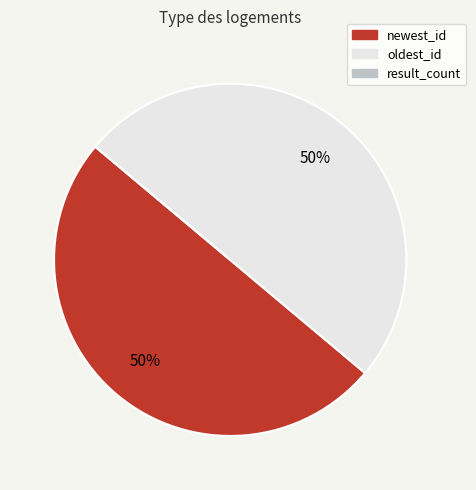

To the nearest percent, what is the average slice percentage?

33%